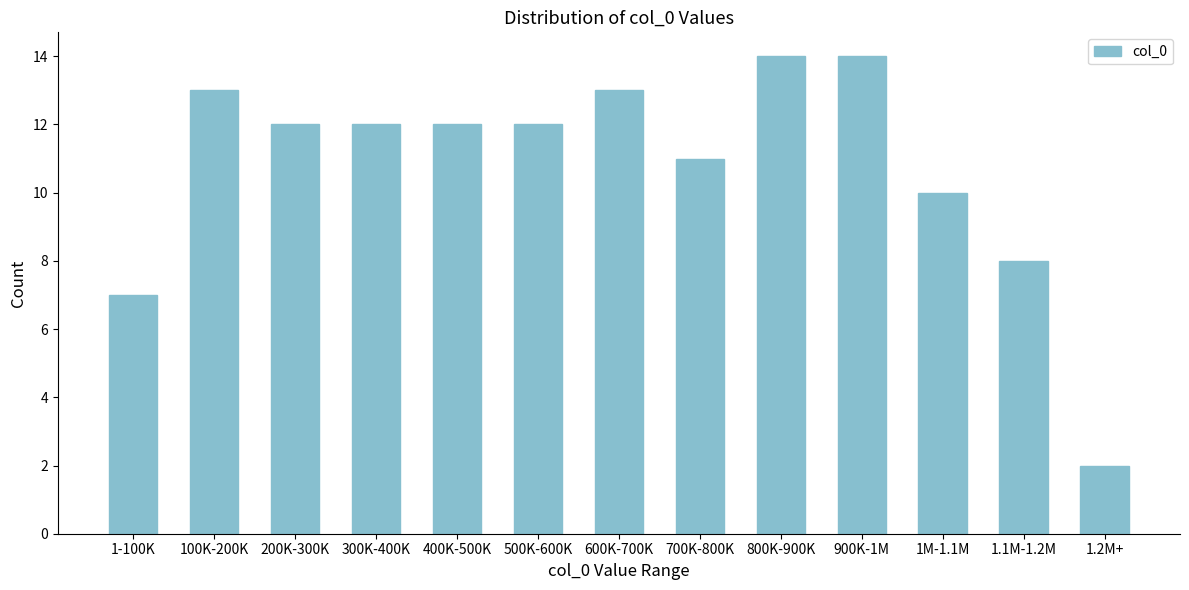

Reading right to left, what are all the values shown in this chart?

2	8	10	14	14	11	13	12	12	12	12	13	7